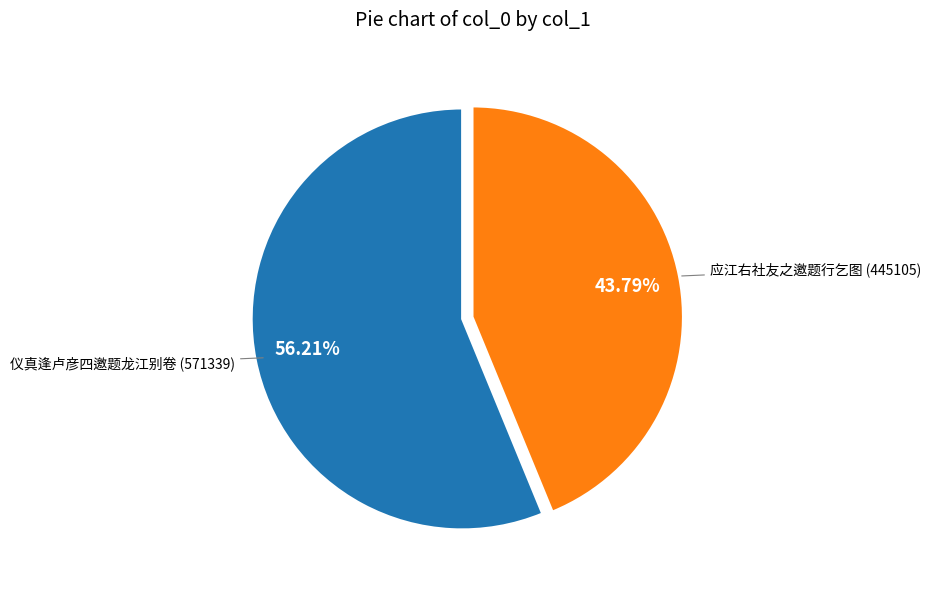

Approximately how many times larger is the value at 应江右社友之邀题行乞图 compared to 仪真逢卢彦四邀题龙江别卷?

0.8